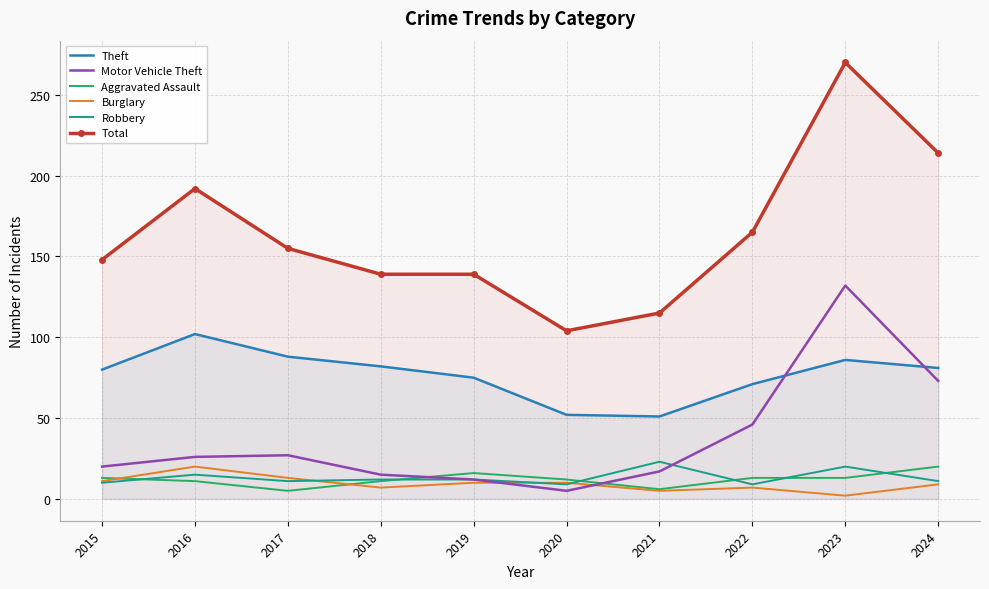

What is the difference between the second highest and second lowest values in the Theft series?

36